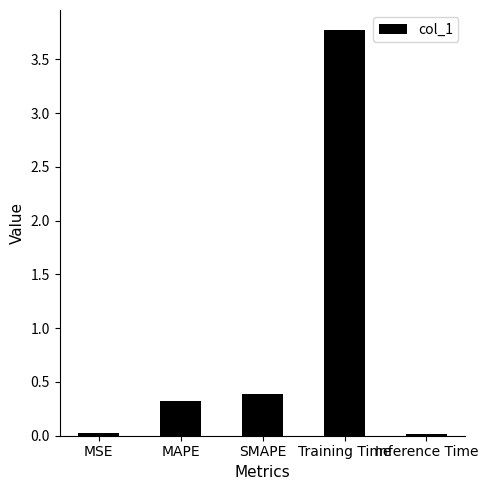

What is the greatest value displayed?

3.8